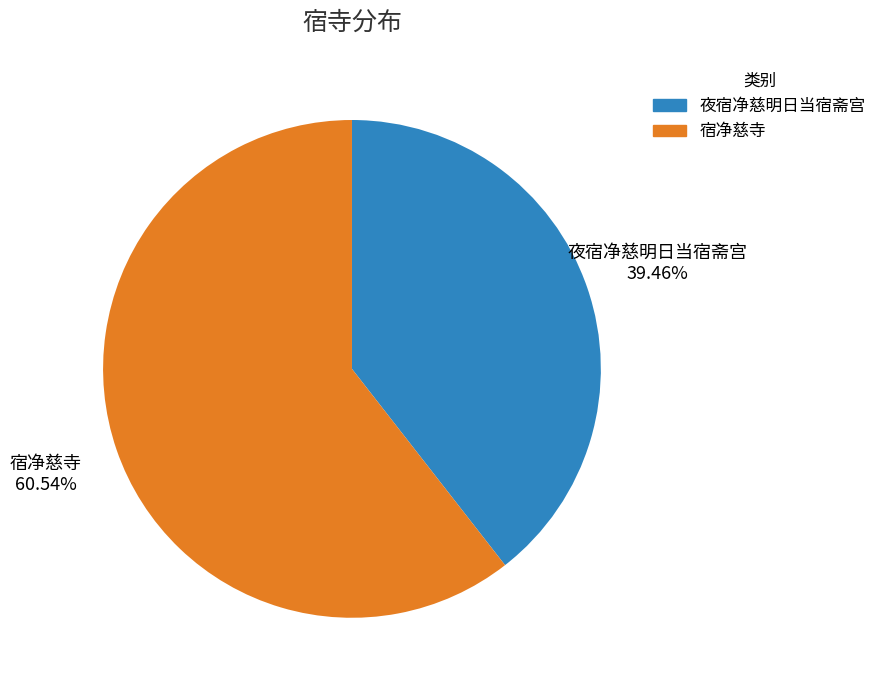

How many slices are in this pie chart?

2